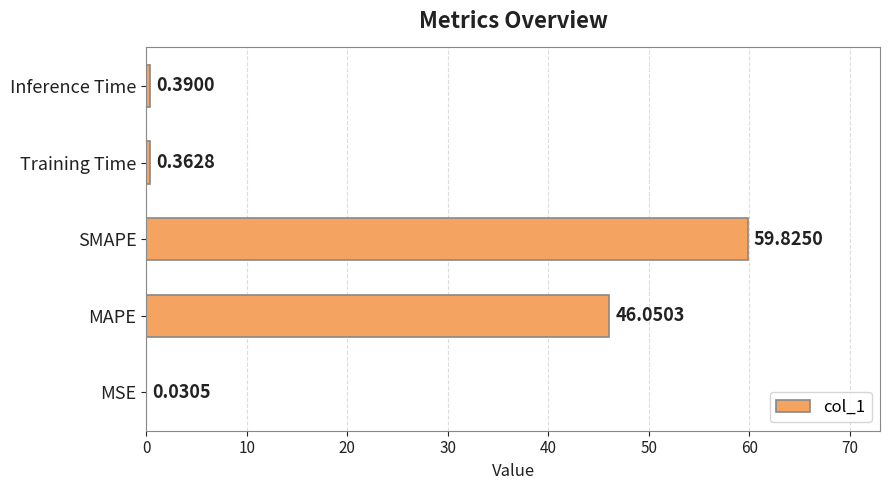

What is the change in value from MSE to SMAPE?

+59.8